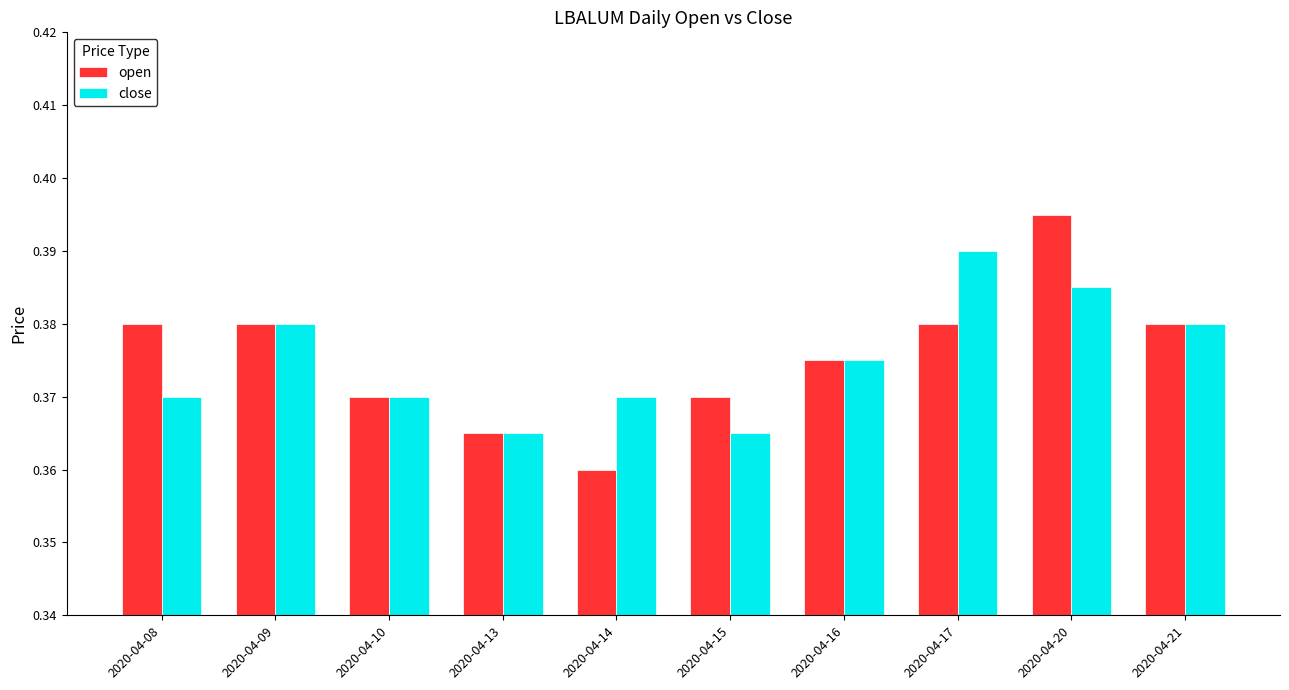

Count the close values in the range 0 to 1.

10